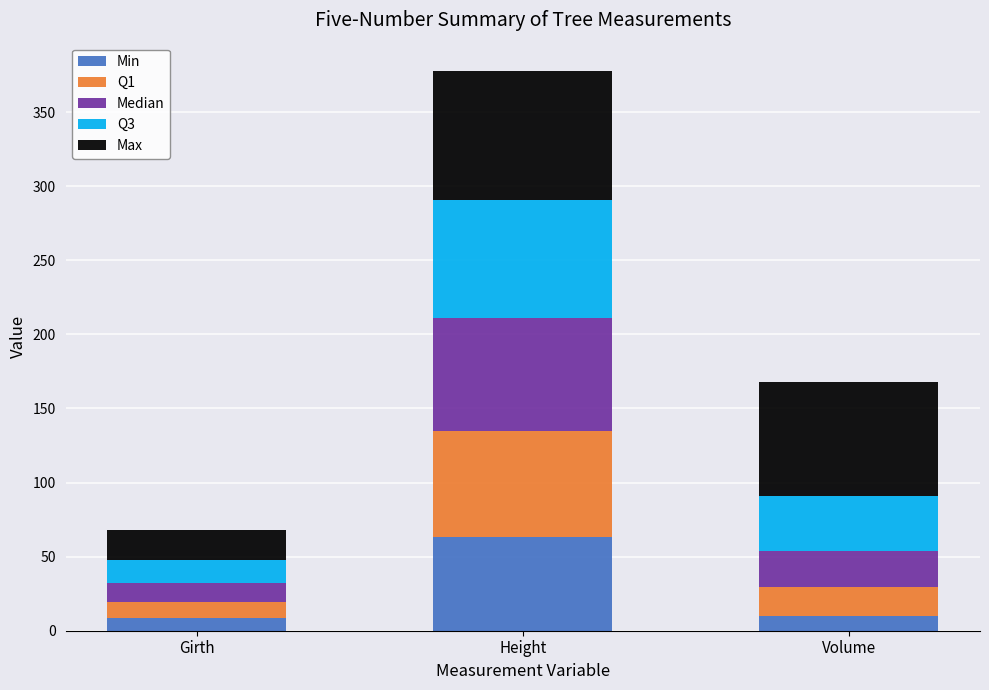

The Min series shows 63.0 at Height. True or false?

True